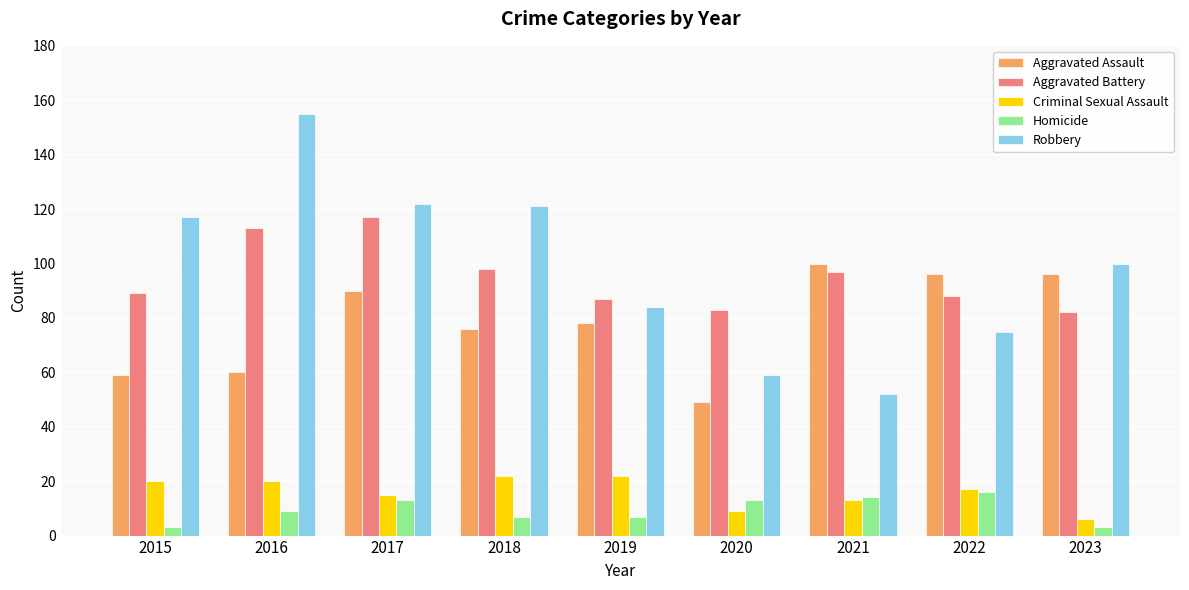

At how many categories does at least one series exceed 45?

9